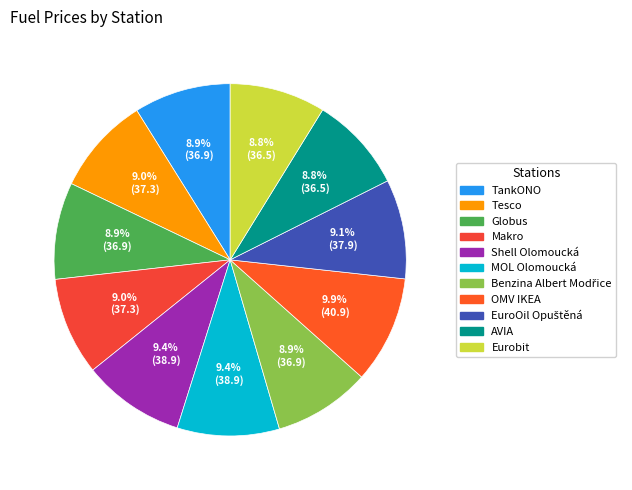

To the nearest percent, what is the difference between the largest and smallest slice percentages?

1%